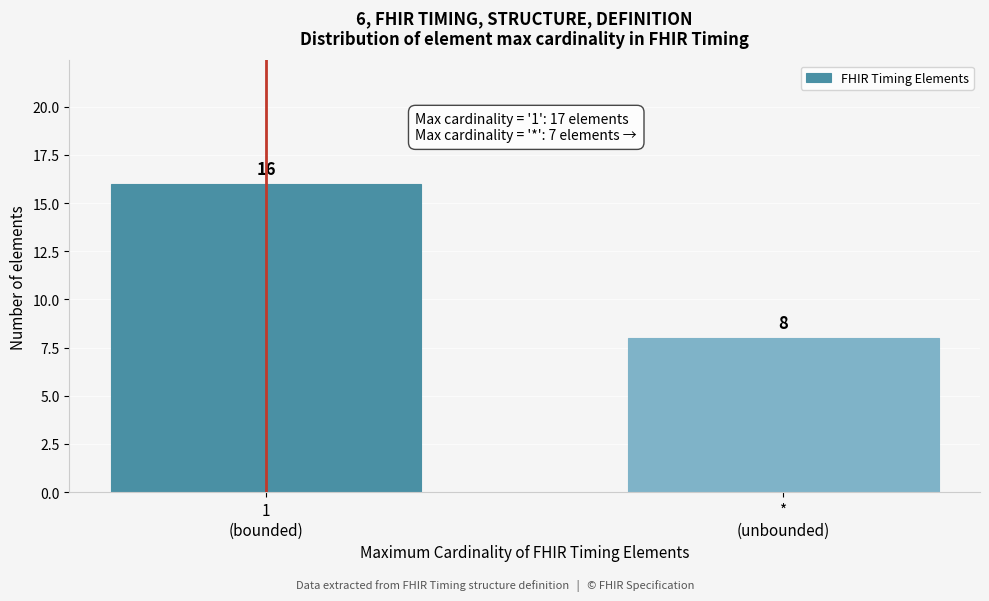

Reading right to left, extract all data points from this chart.

8	16